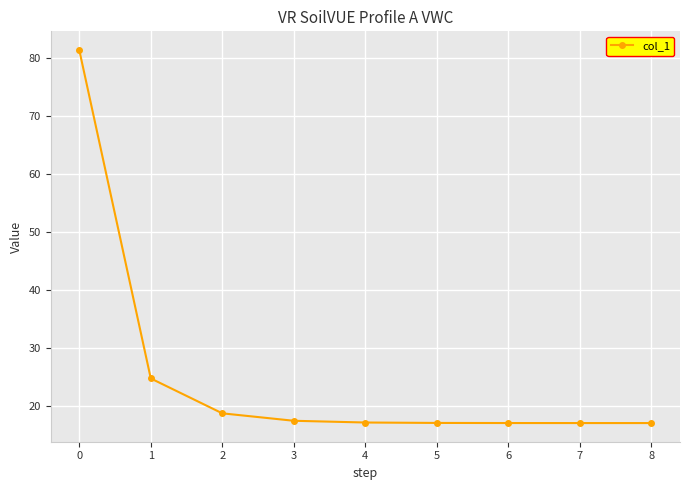

Count the number of categories in the chart.

9